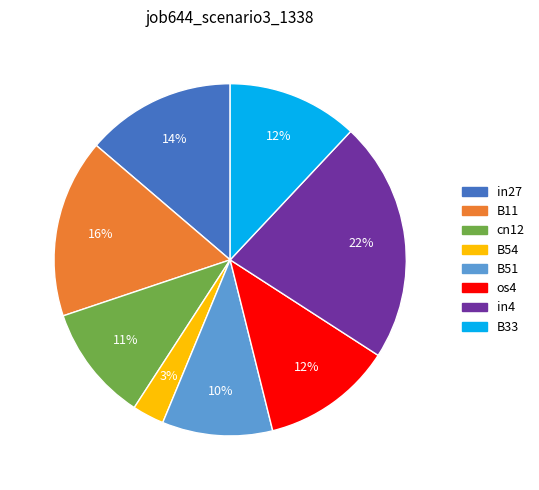

Which slice is the largest?

in4